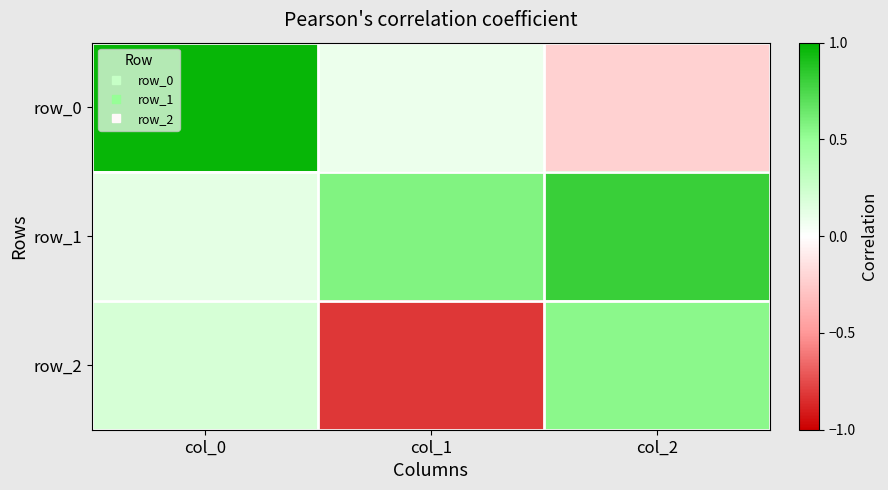

List the series in order of their peak value, highest first.

row_0, row_1, row_2